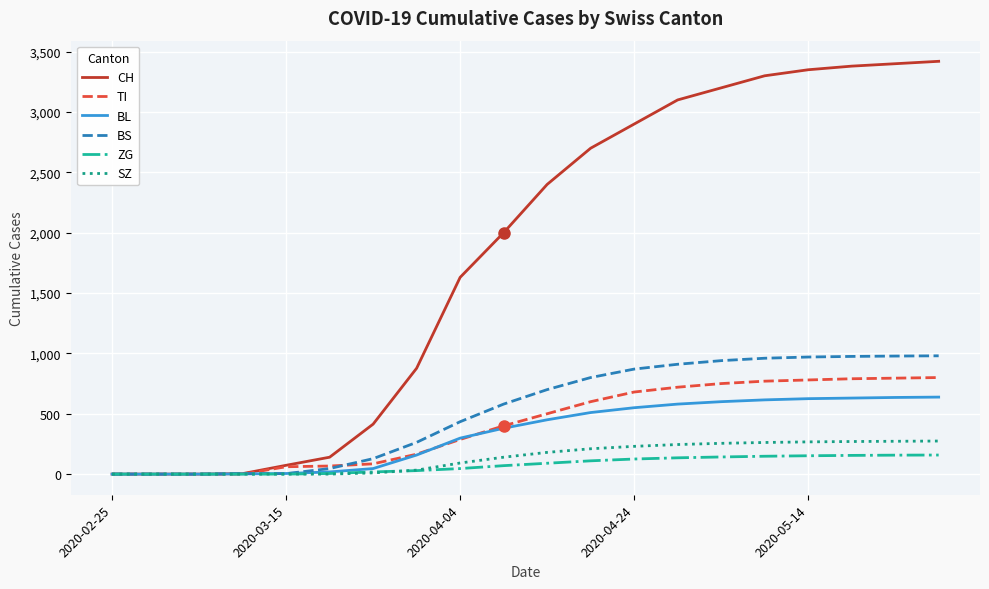

Which series has the largest range (max minus min)?

CH